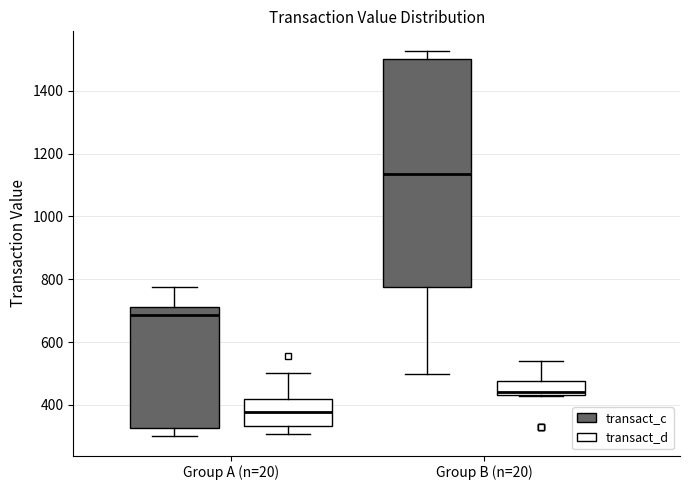

Which box is the tallest, from its lower edge to its upper edge?

Group B (n=20) (transact_c)